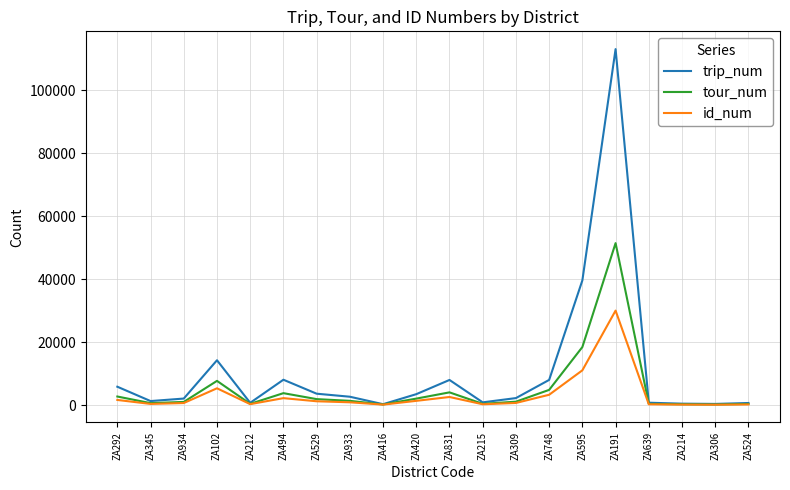

How many lines are shown in the chart?

3